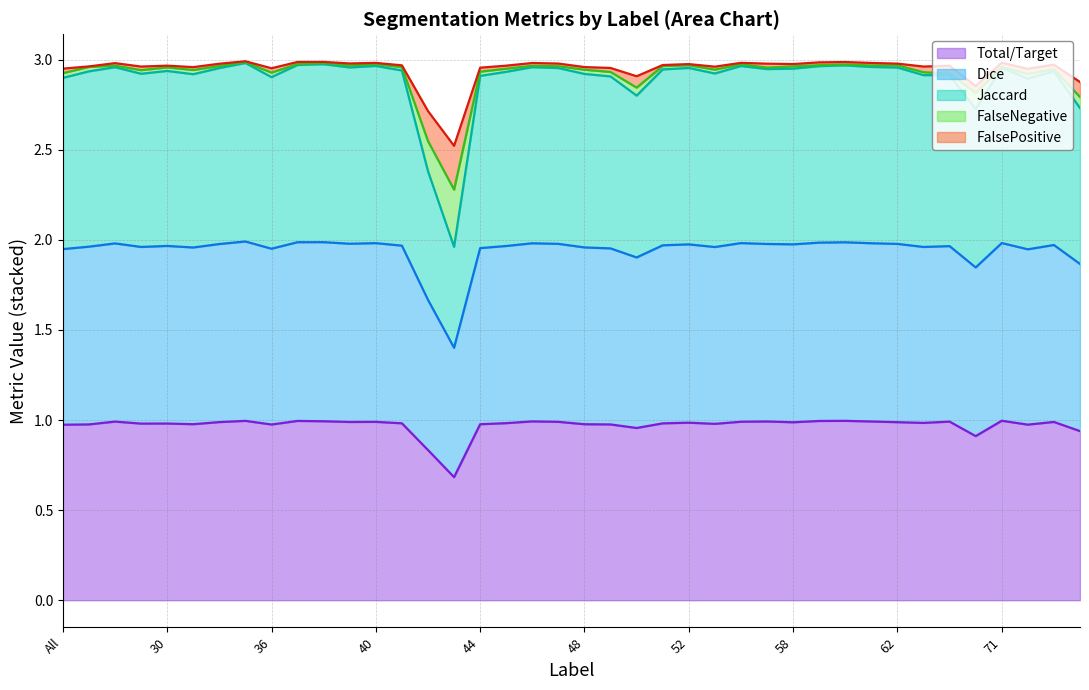

At how many categories does at least one series exceed 1?

40